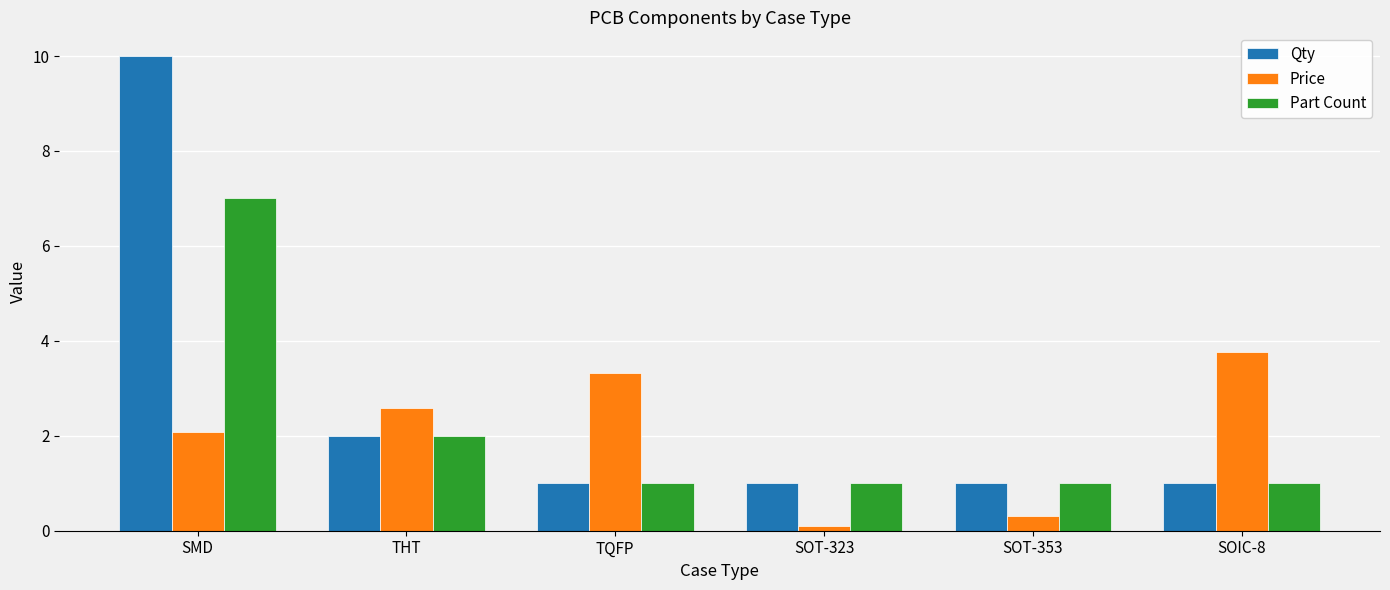

Reading left to right, list all the values displayed in this chart.

Qty: SMD=10.0	THT=2.0	TQFP=1.0	SOT-323=1.0	SOT-353=1.0	SOIC-8=1.0
Price: SMD=2.1	THT=2.6	TQFP=3.3	SOT-323=0.1	SOT-353=0.3	SOIC-8=3.8
Part Count: SMD=7.0	THT=2.0	TQFP=1.0	SOT-323=1.0	SOT-353=1.0	SOIC-8=1.0